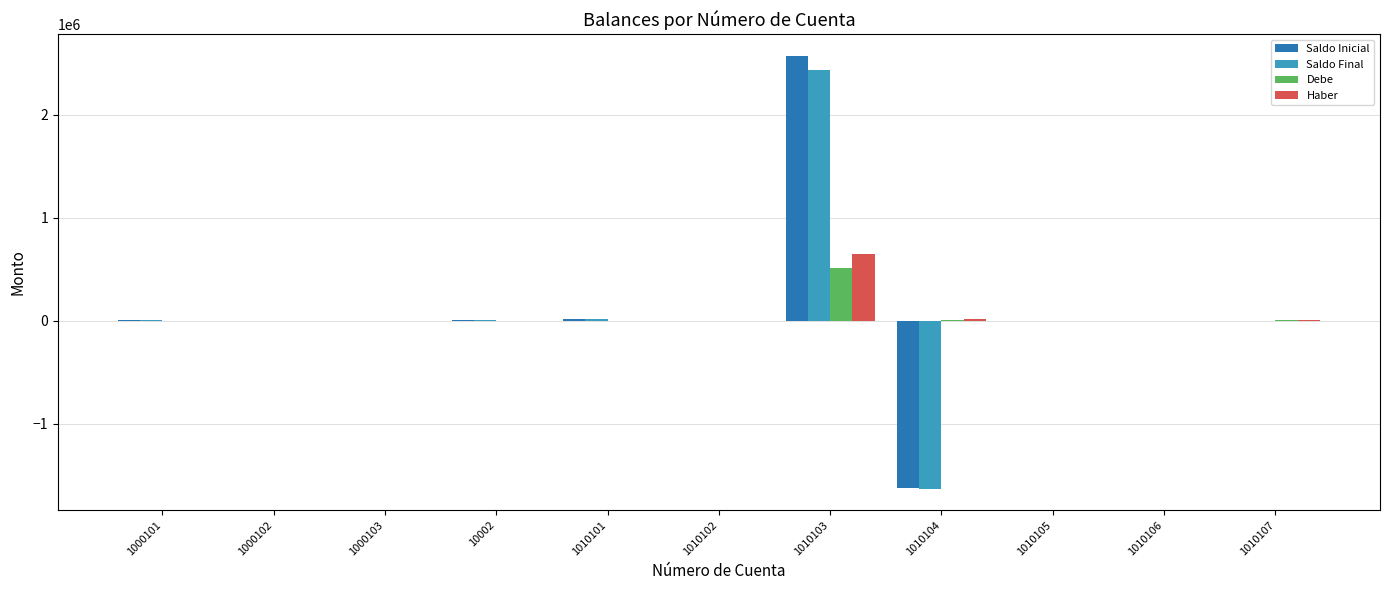

At which category is the sum across all series the highest?

1010103